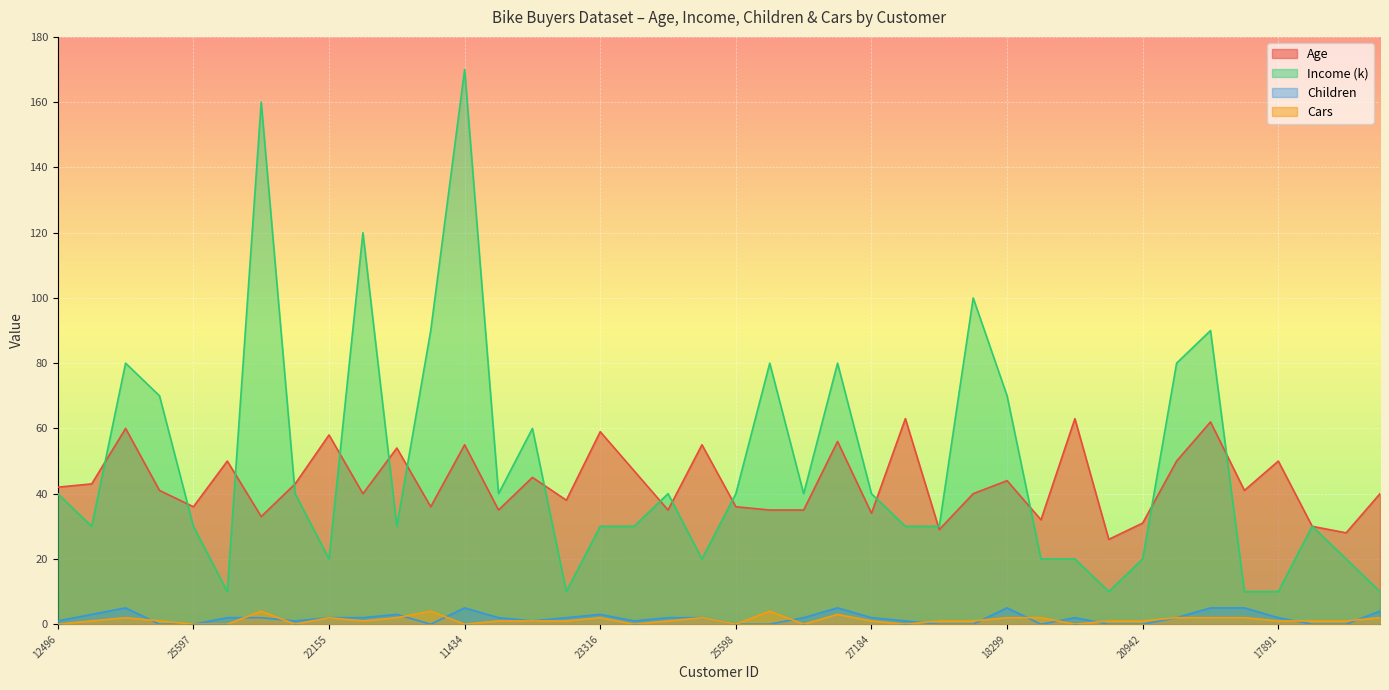

The value of Age at 20942 is 21. True or false?

False